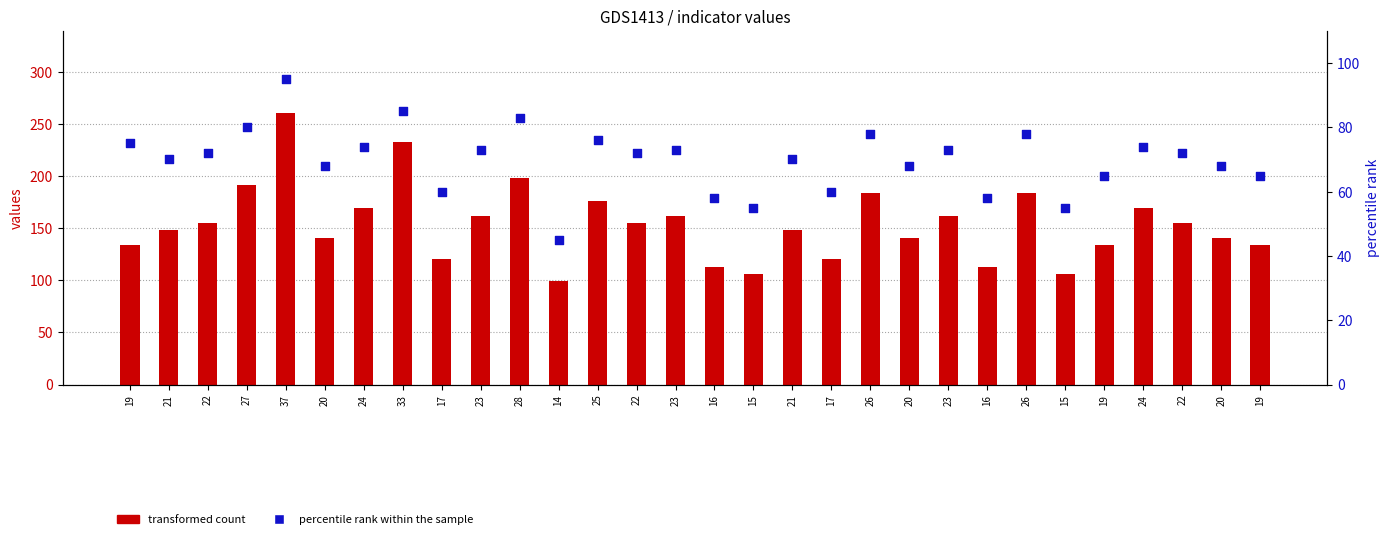

Is the value of percentile rank within the sample at 22 greater than the value of transformed count at 20?

No